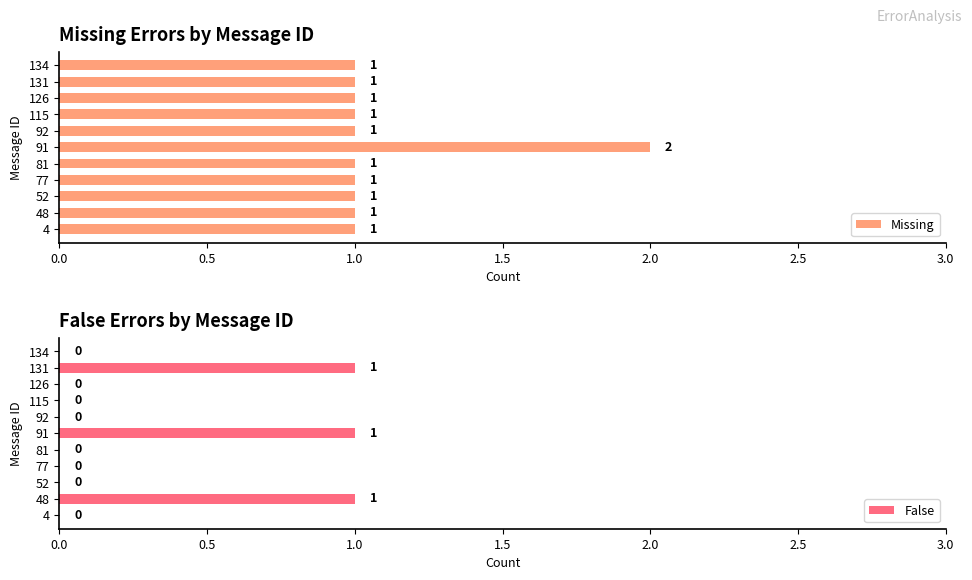

What are all the series names shown in the legend?

Missing, False